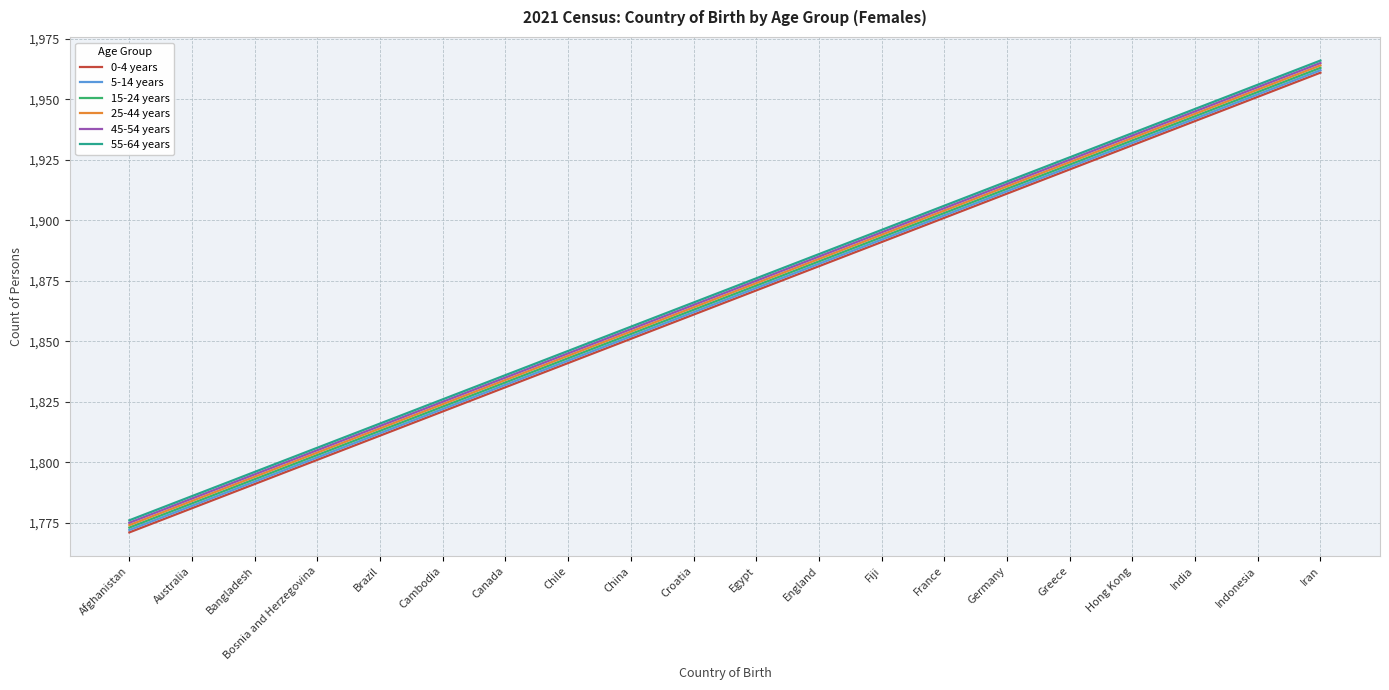

List the labels in order of 45-54 years value, largest first.

Iran, Indonesia, India, Hong Kong, Greece, Germany, France, Fiji, England, Egypt, Croatia, China, Chile, Canada, Cambodia, Brazil, Bosnia and Herzegovina, Bangladesh, Australia, Afghanistan